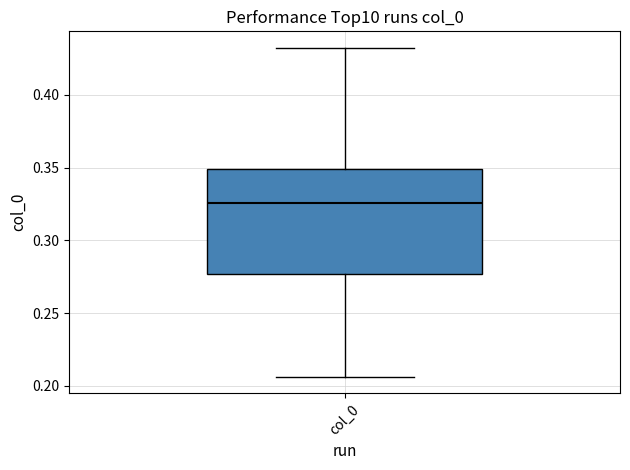

Read this box plot against the y-axis: the position of the median line, the range covered by the box, and the ends of both whiskers. The values are not printed on the chart, so give them approximately, as read against the axis.

median 0.325, box 0.275 to 0.350, whiskers 0.205 to 0.430